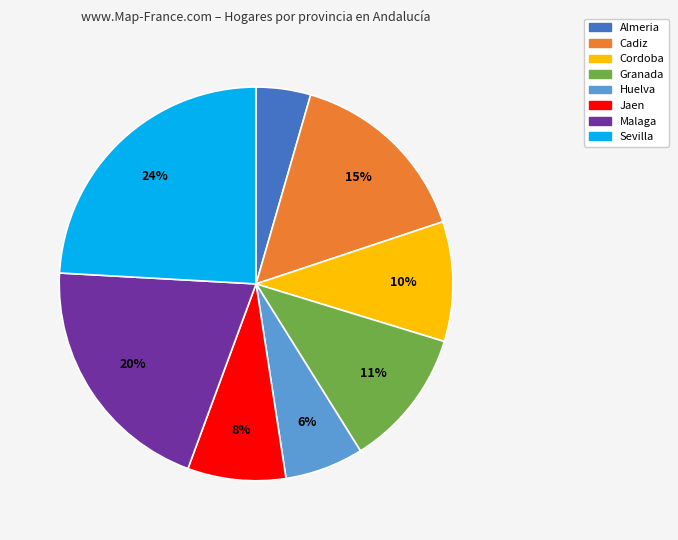

Which category has the smallest portion of the pie?

Almeria